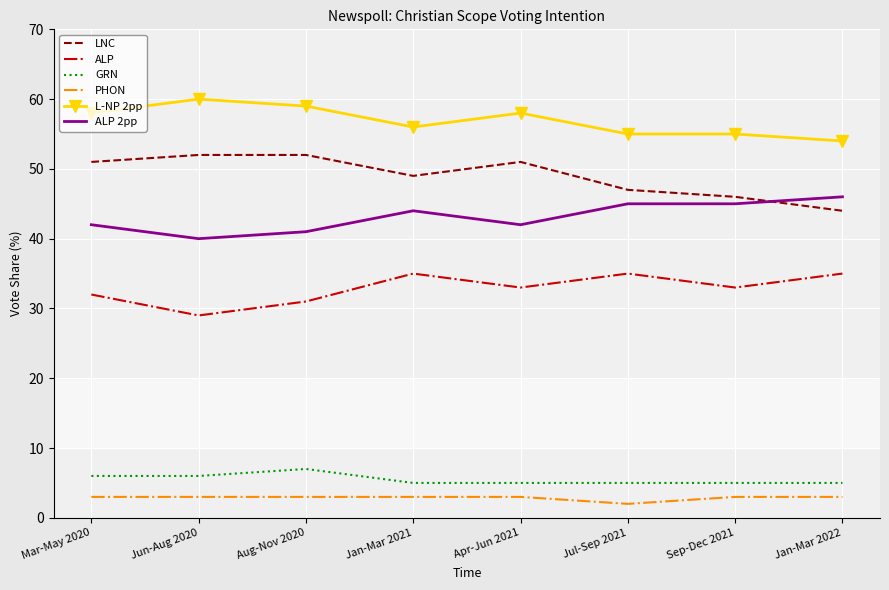

Reading left to right, what are all the values shown in this chart?

LNC: 51	52	52	49	51	47	46	44
ALP: 32	29	31	35	33	35	33	35
GRN: 6	6	7	5	5	5	5	5
PHON: 3	3	3	3	3	2	3	3
L-NP 2pp: 58	60	59	56	58	55	55	54
ALP 2pp: 42	40	41	44	42	45	45	46